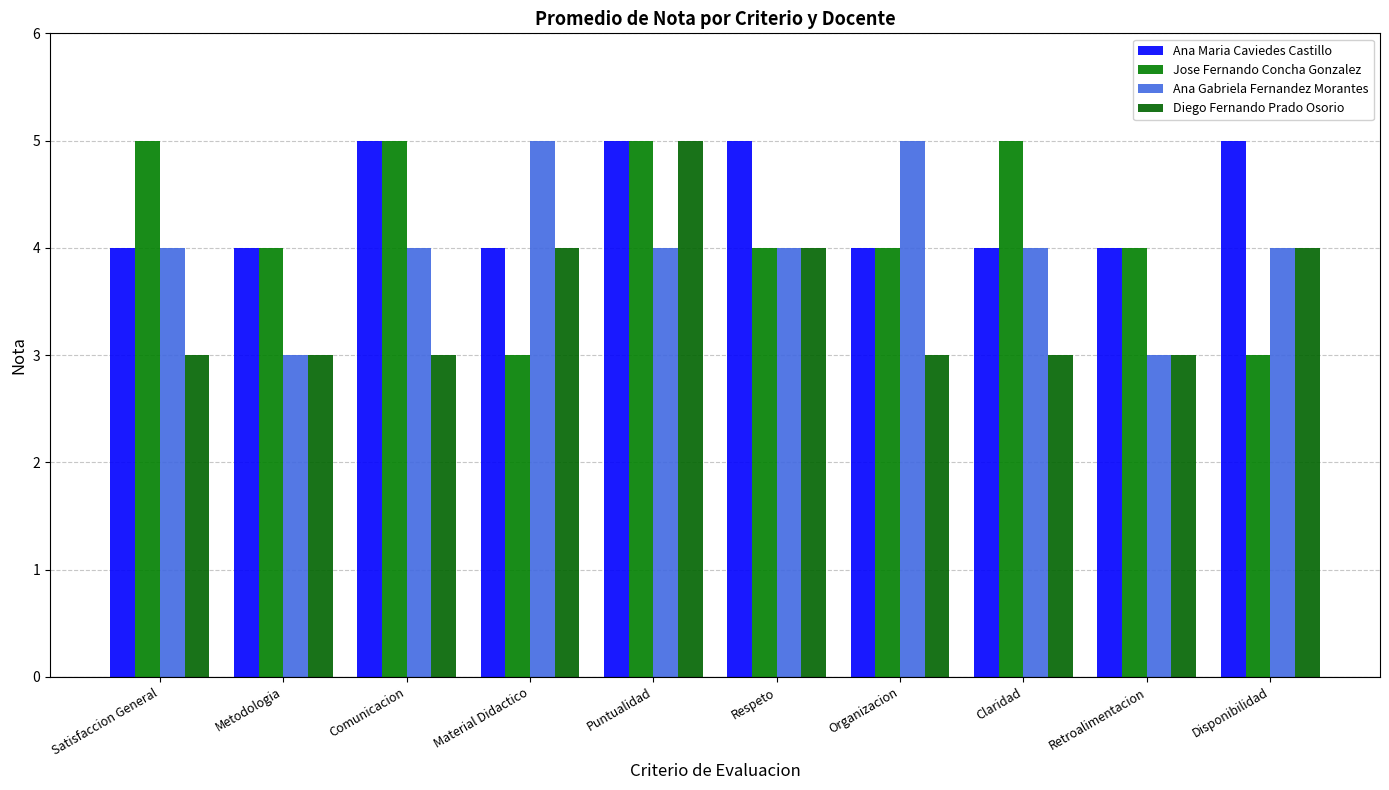

Rank the series by their maximum value, from lowest to highest.

Ana Maria Caviedes Castillo, Jose Fernando Concha Gonzalez, Ana Gabriela Fernandez Morantes, Diego Fernando Prado Osorio